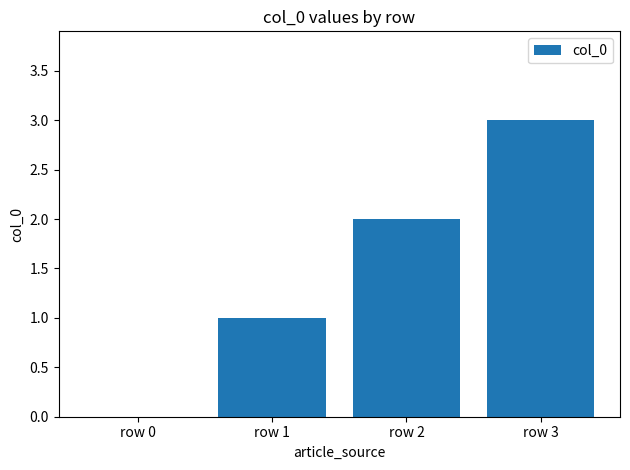

Count the number of data series in this chart.

1